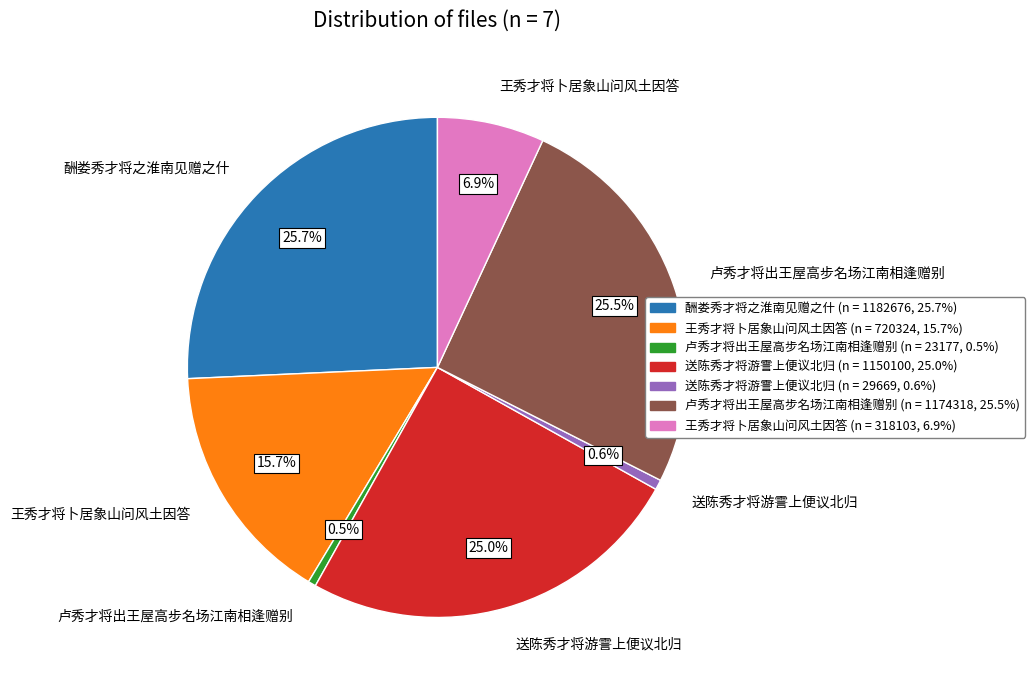

Does any single category account for the majority?

No